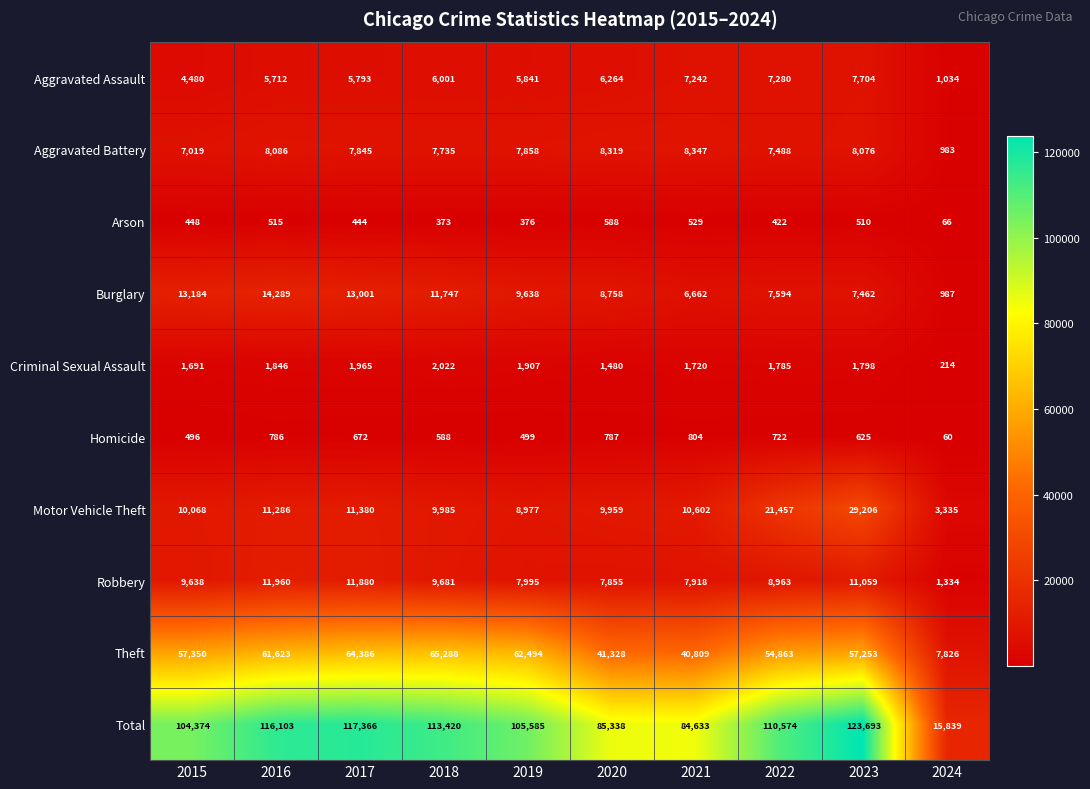

How many distinct data groups are displayed?

10